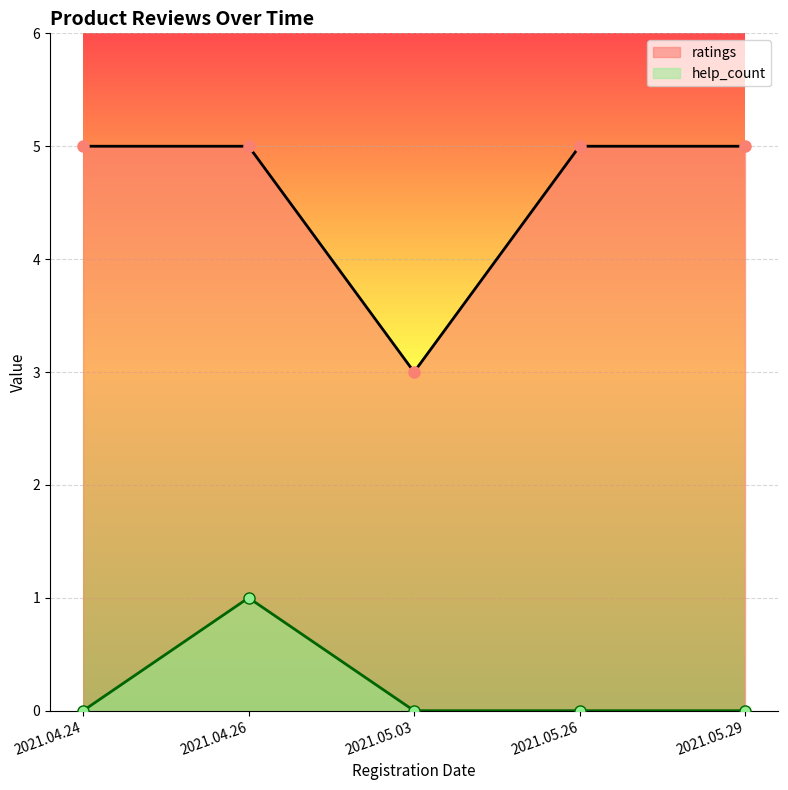

Rank the categories by help_count value from highest to lowest.

2021.04.26, 2021.05.03, 2021.05.29, 2021.05.26, 2021.04.24